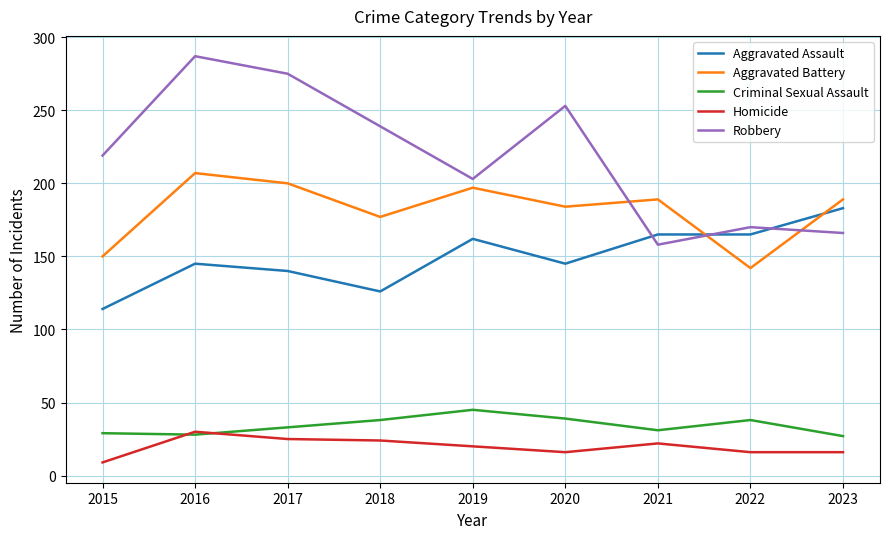

Which series has the largest total across all categories?

Robbery